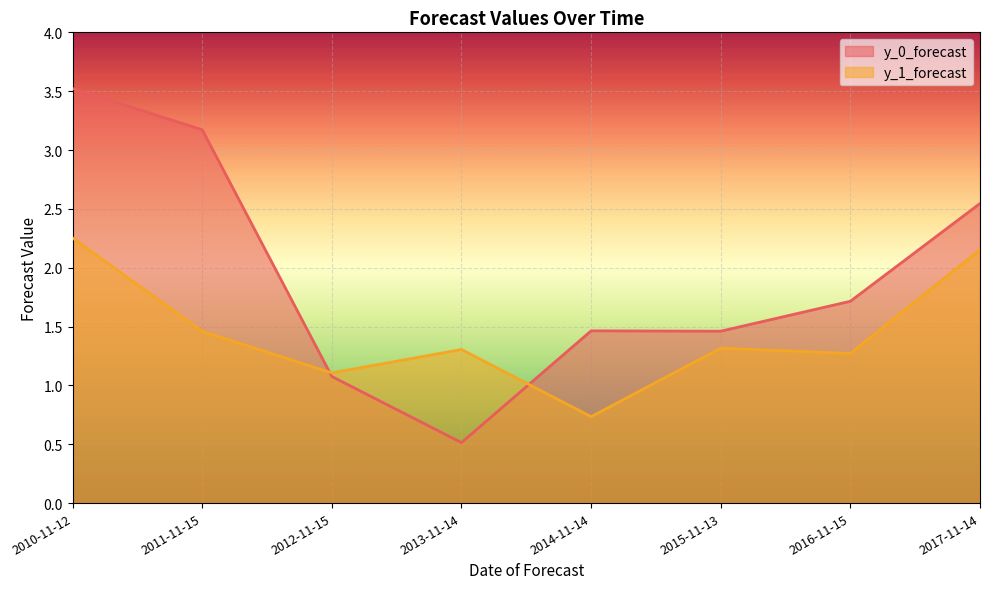

True or false: y_0_forecast has more than 0 points higher than both neighbors.

True